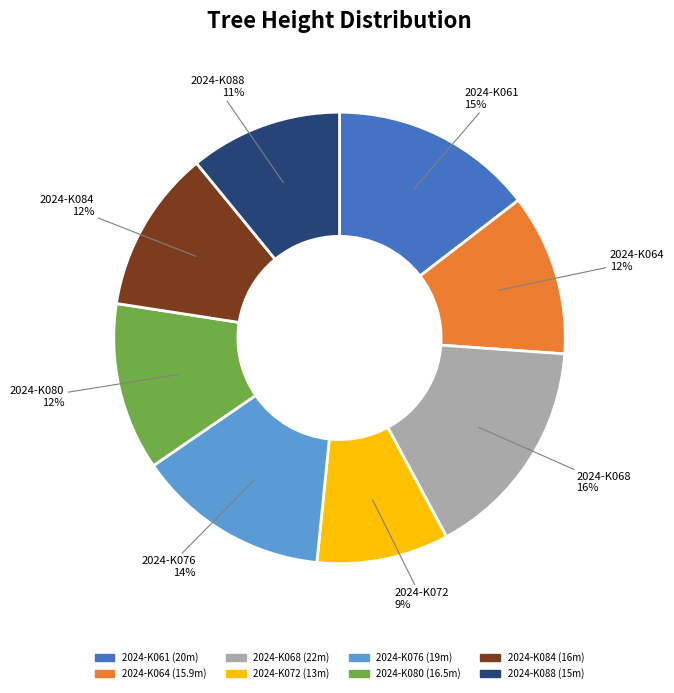

Approximately how many times larger is the value at 2024-K061 compared to 2024-K076?

1.1